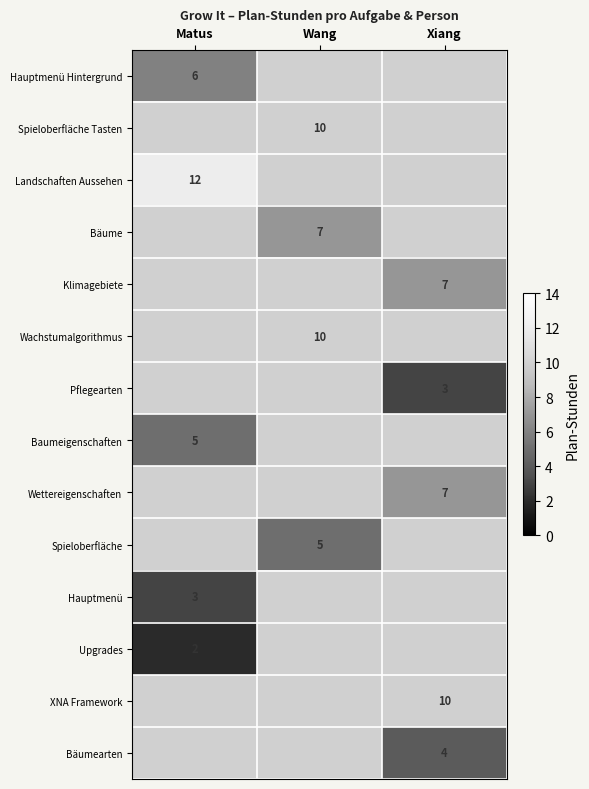

The Bäumearten series shows 3 at Xiang. True or false?

False